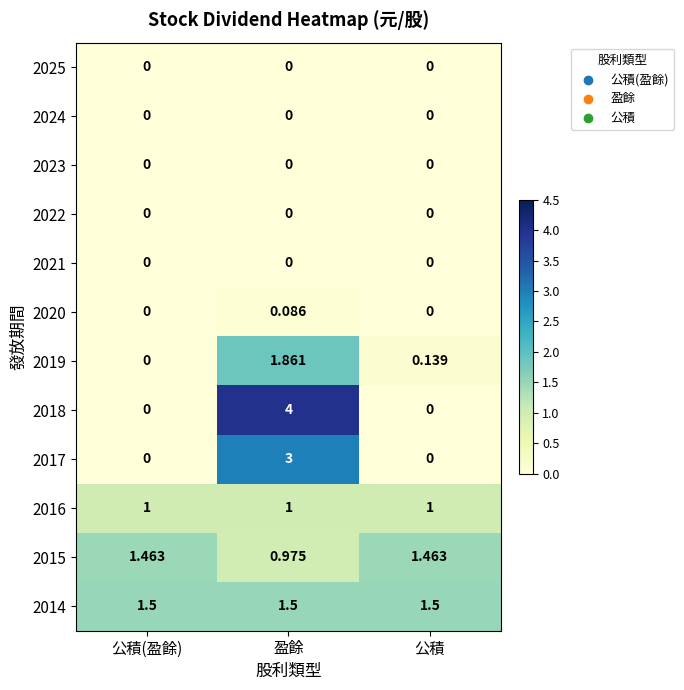

Where is 2015 nearest to the value 1?

盈餘